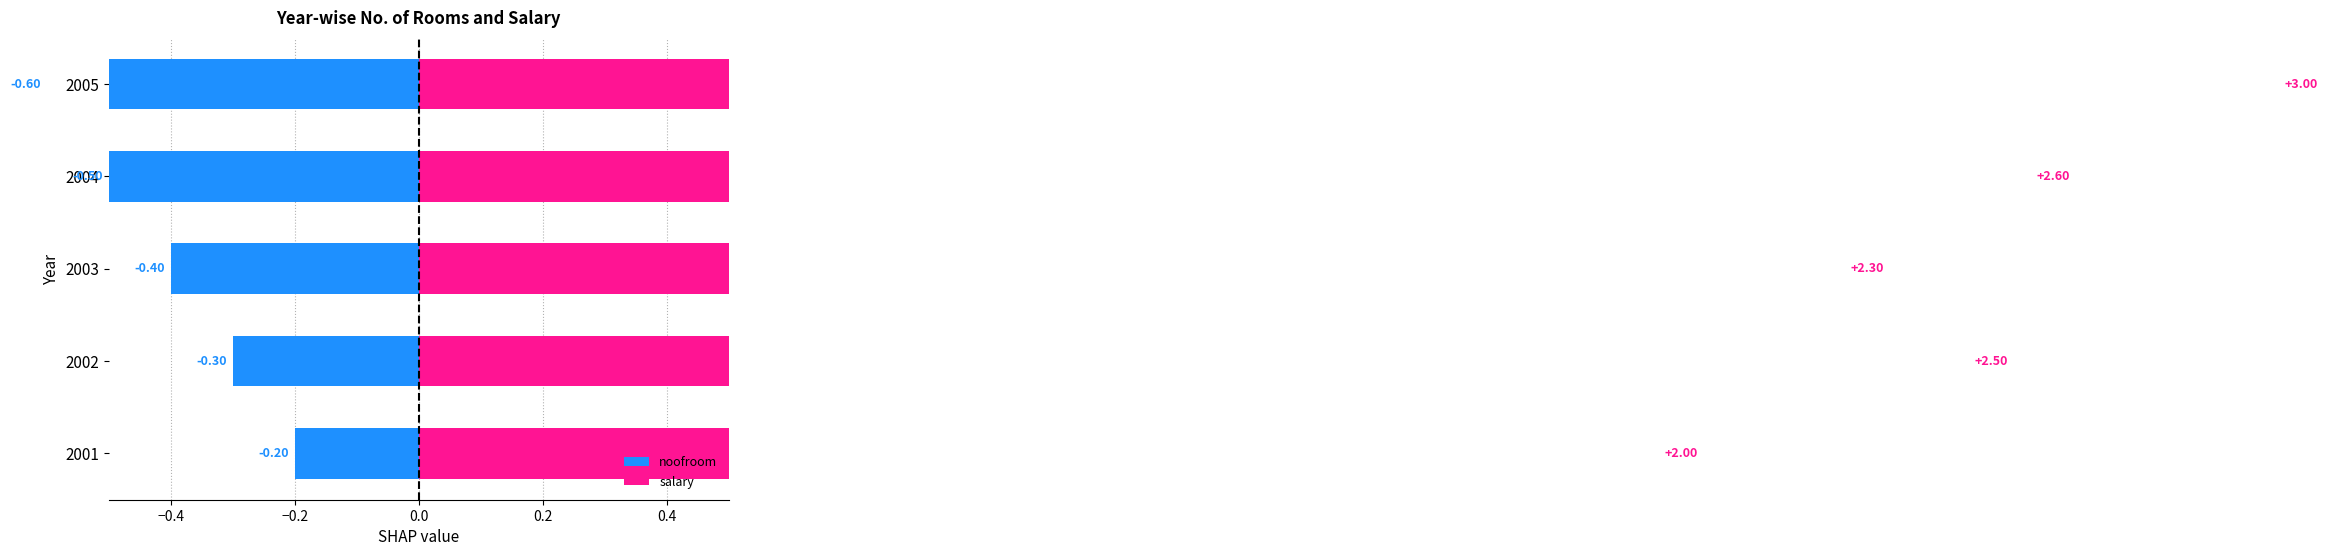

Count the number of data series in this chart.

2